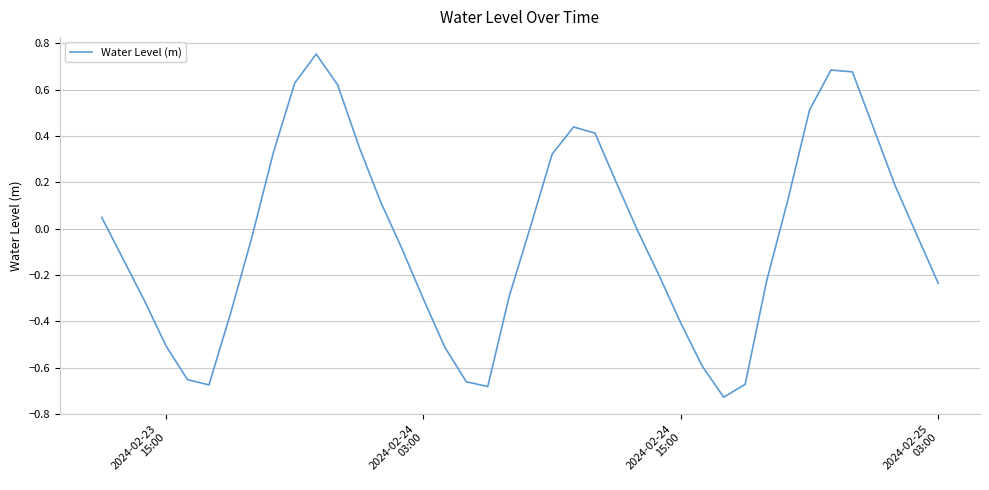

What is the difference between the maximum and minimum values?

1.5